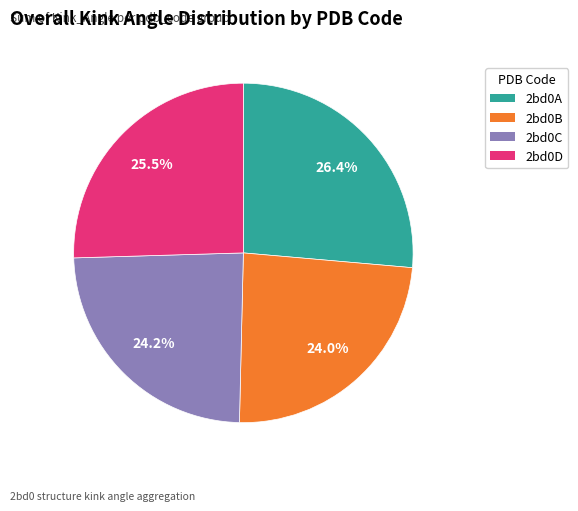

Do 2bd0B and 2bd0C together represent more than half of the pie?

No